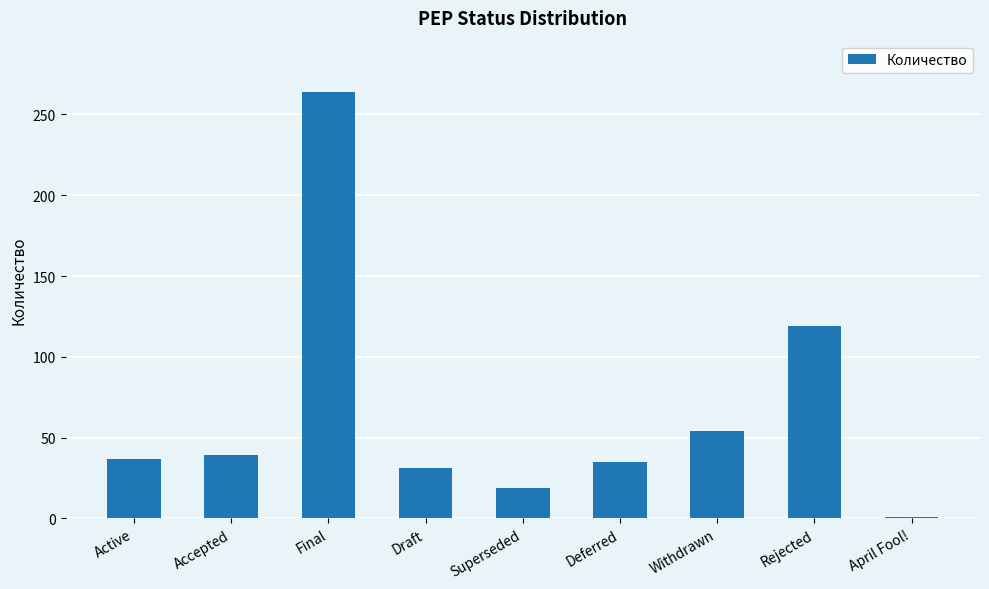

What is the sum of the values at Draft and Superseded?

50